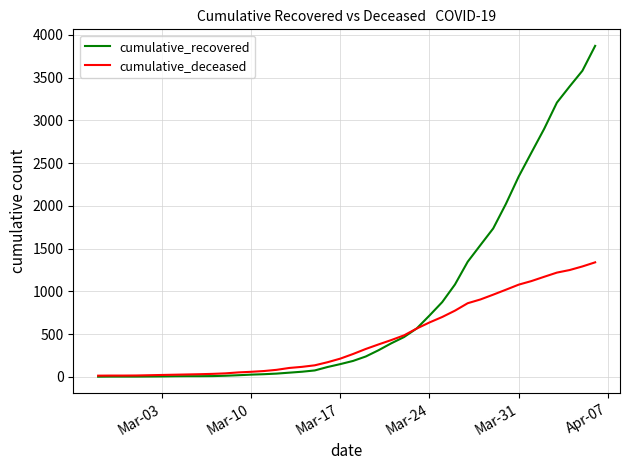

Rank the series by their maximum value, from highest to lowest.

cumulative_recovered, cumulative_deceased